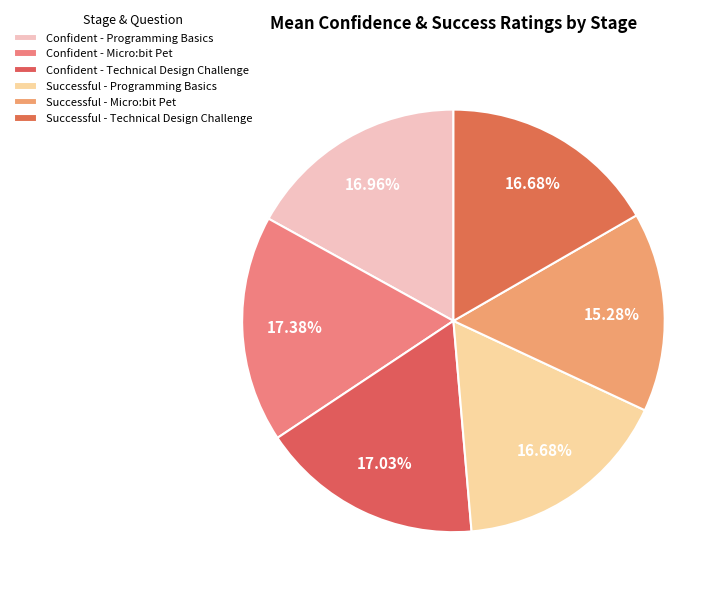

To the nearest percent, what is the difference between the Successful - Micro:bit Pet and Confident - Micro:bit Pet slice percentages?

2%